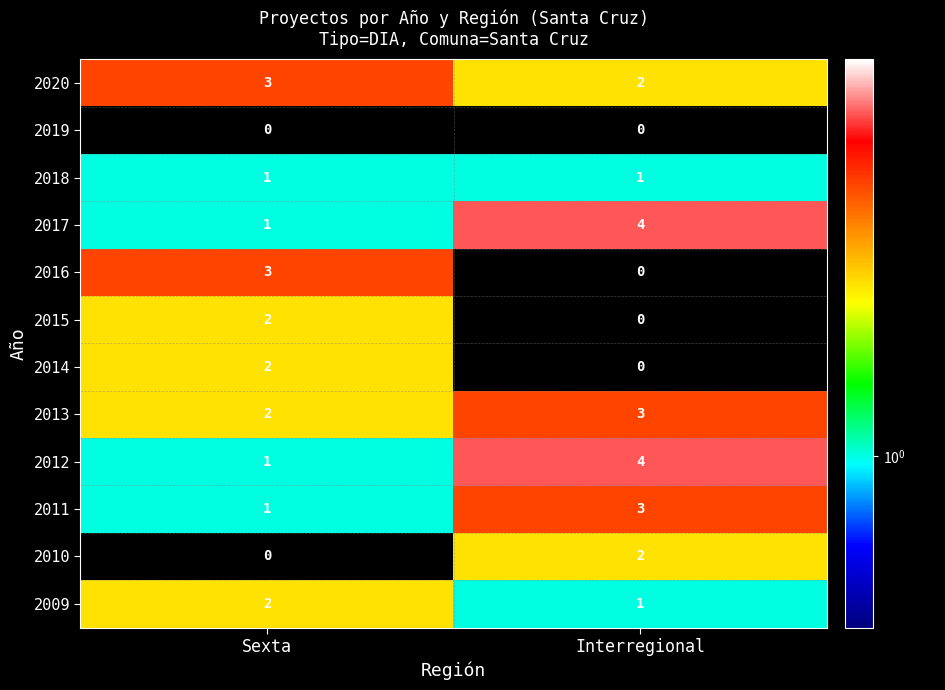

Rank the categories by 2010 value from lowest to highest.

Sexta, Interregional